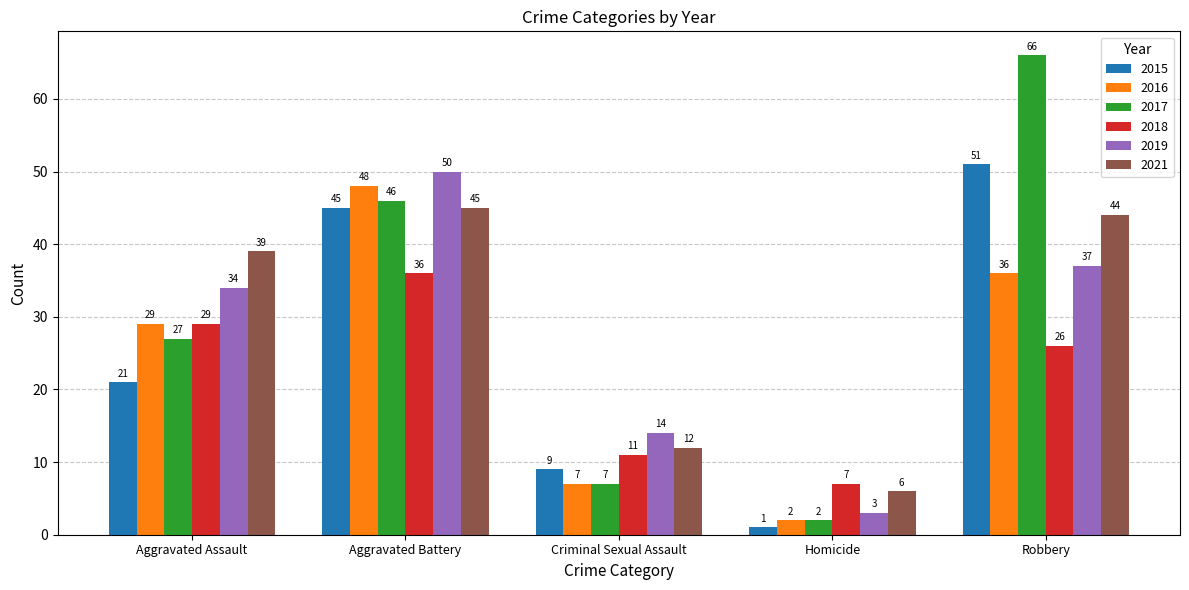

What position from the left is Criminal Sexual Assault?

3